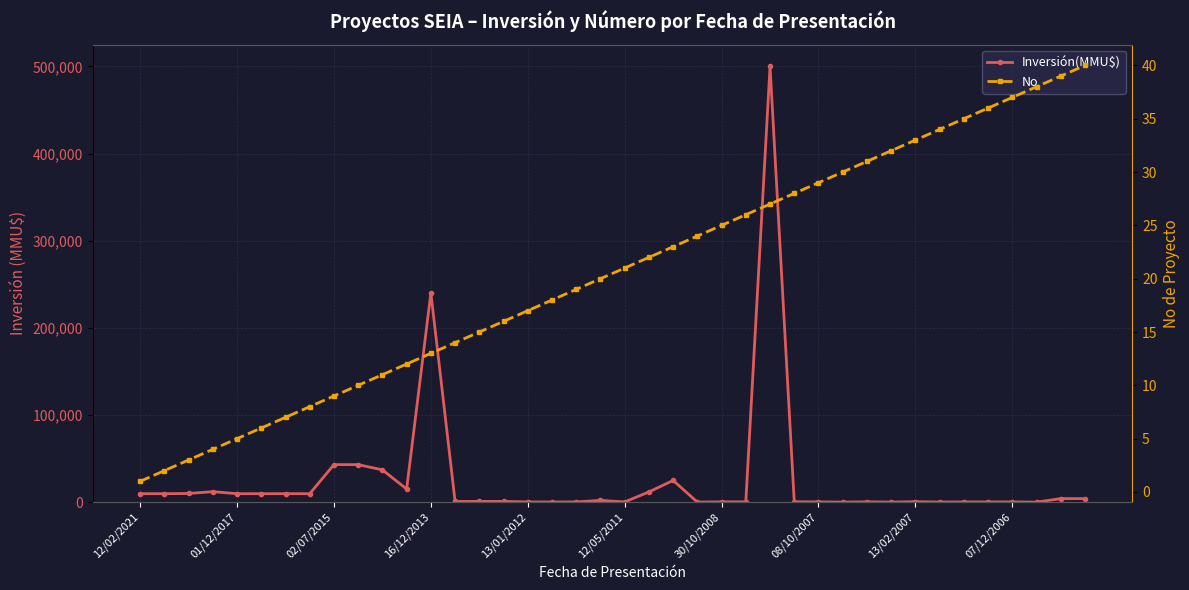

What is the difference between the Inversión(MMU$) values at 19 and 01/12/2017?

7672